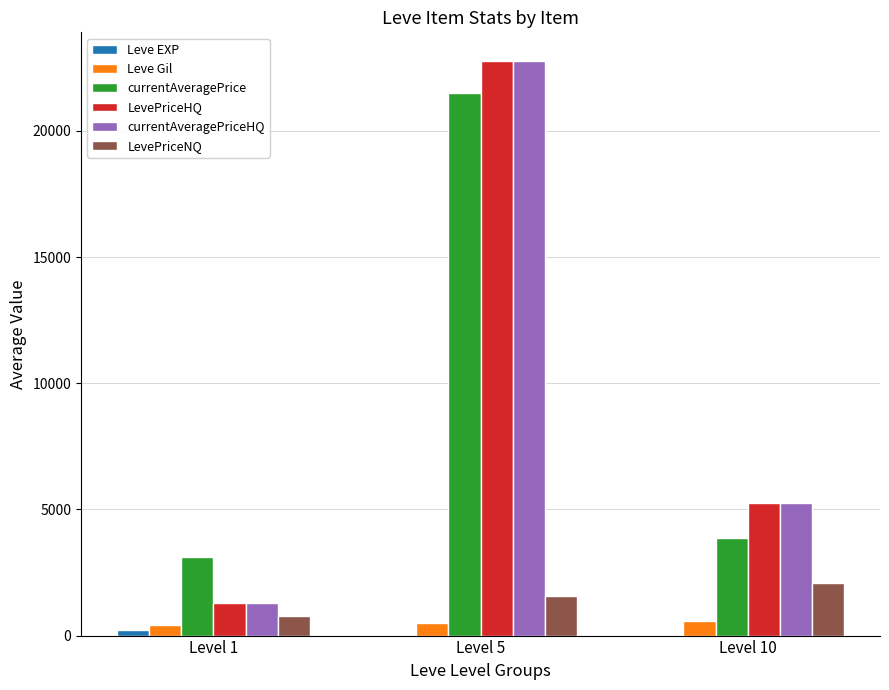

What is the maximum value shown in the chart?

22765.8